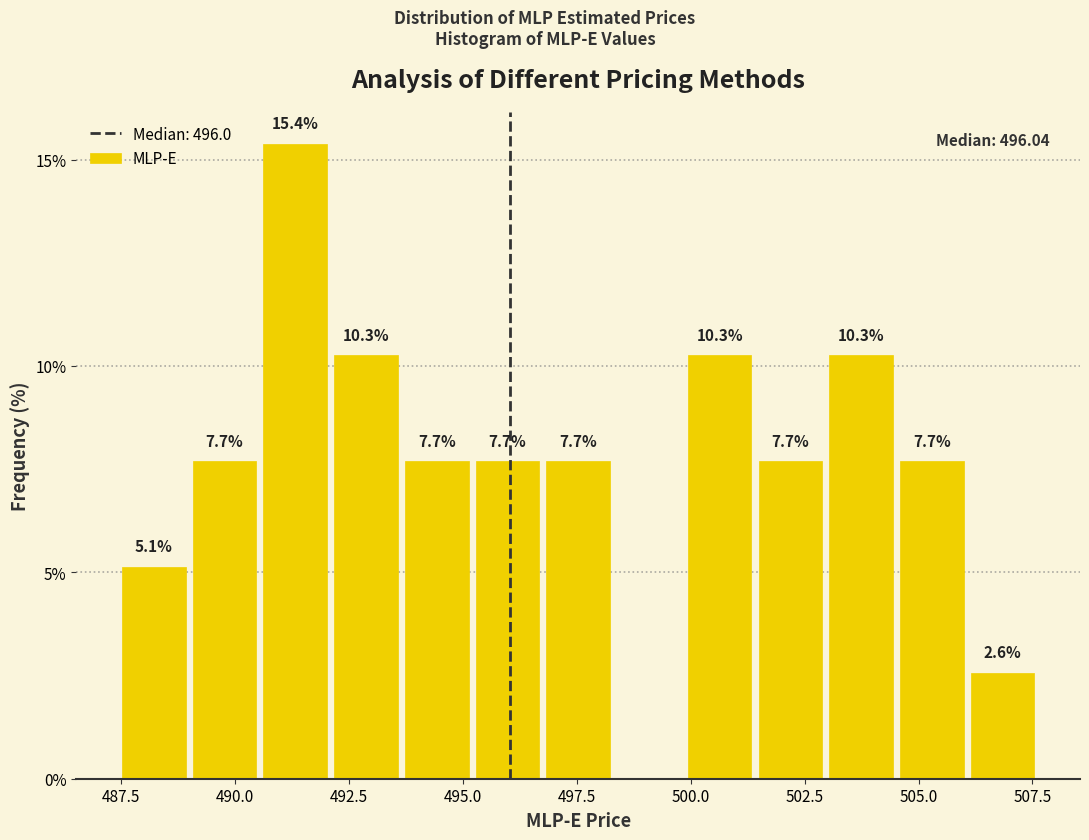

Around what value on the x-axis is the tallest bar? Give the approximate position of its centre, as read against the axis.

491.5